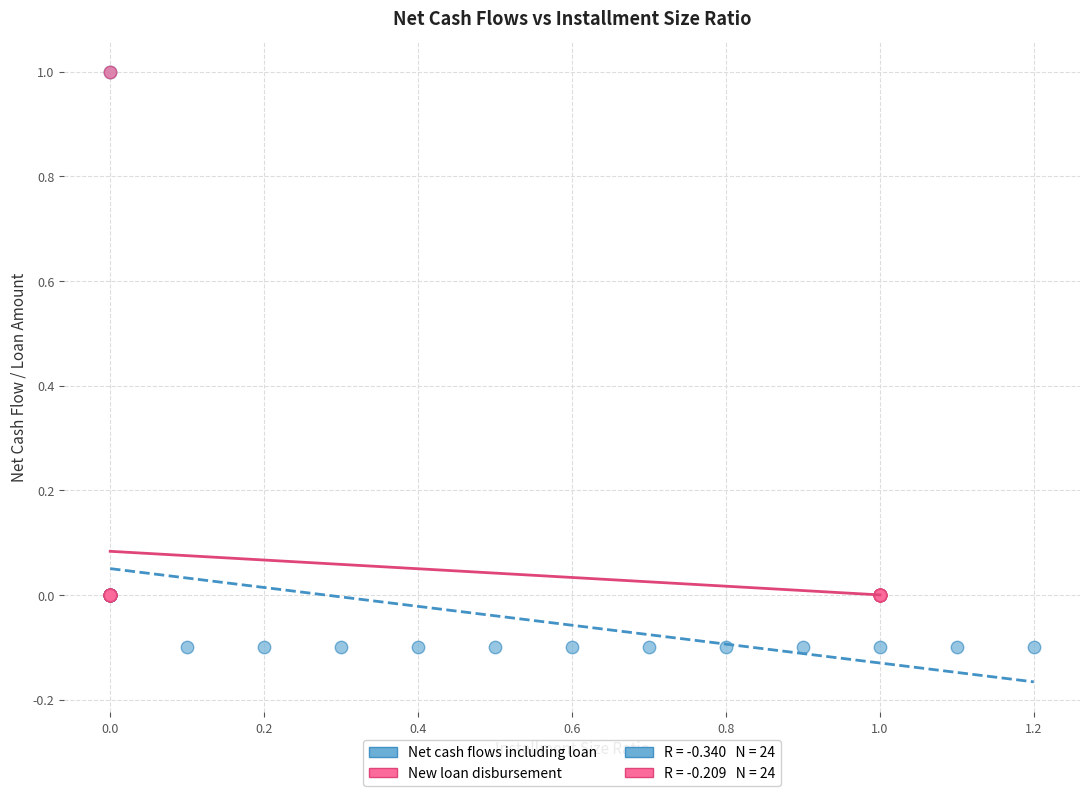

Which series reaches the minimum Y coordinate?

Net cash flows including loan